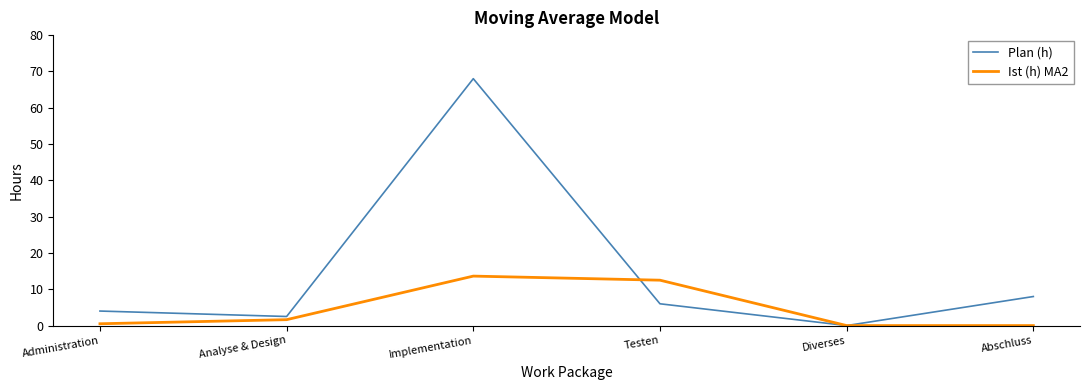

True or false: Plan (h) has more than 1 interior local peaks.

False